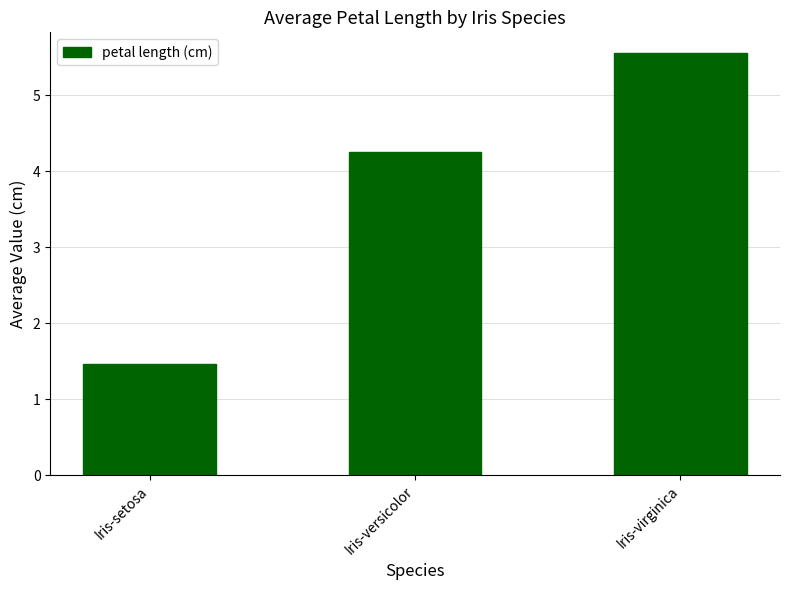

Count the values in the range 1 to 5.

2